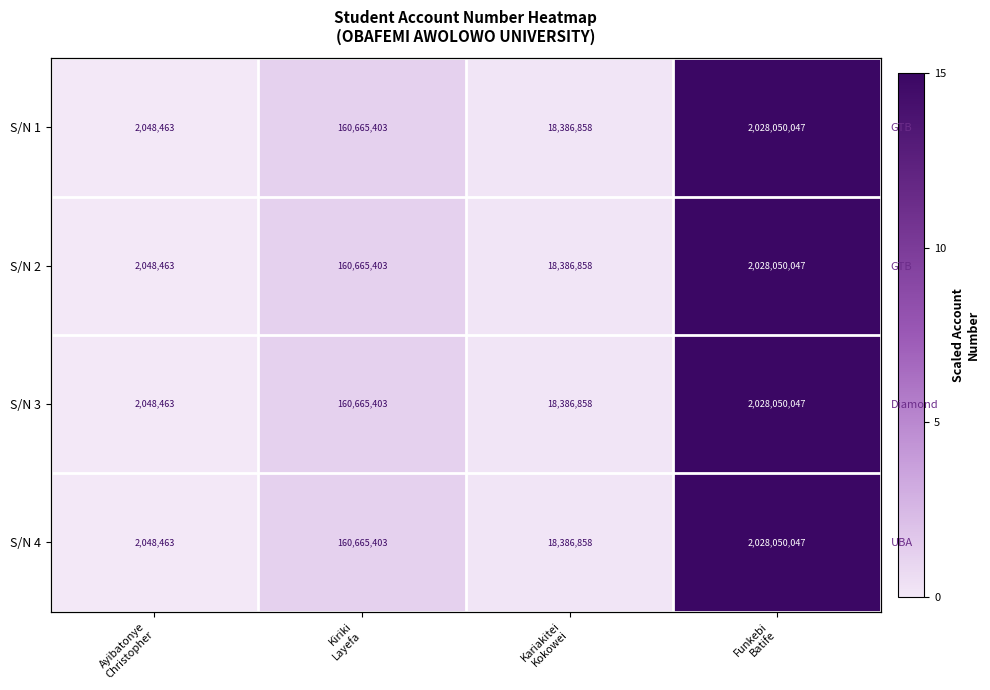

The value of S/N 3 at Funkebi Batife is 15.0. True or false?

True